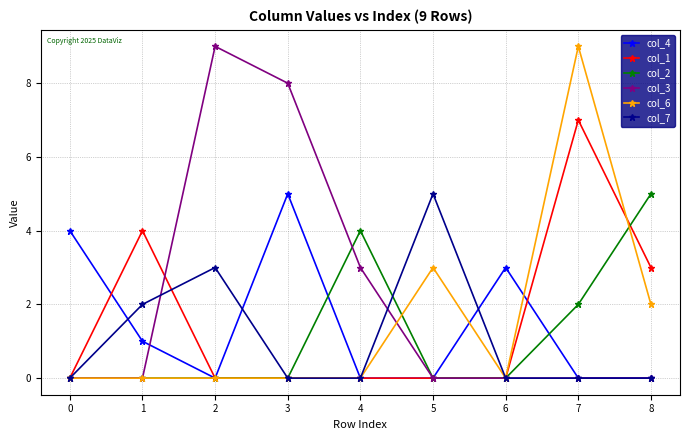

What value does the col_3 series have at 4?

3